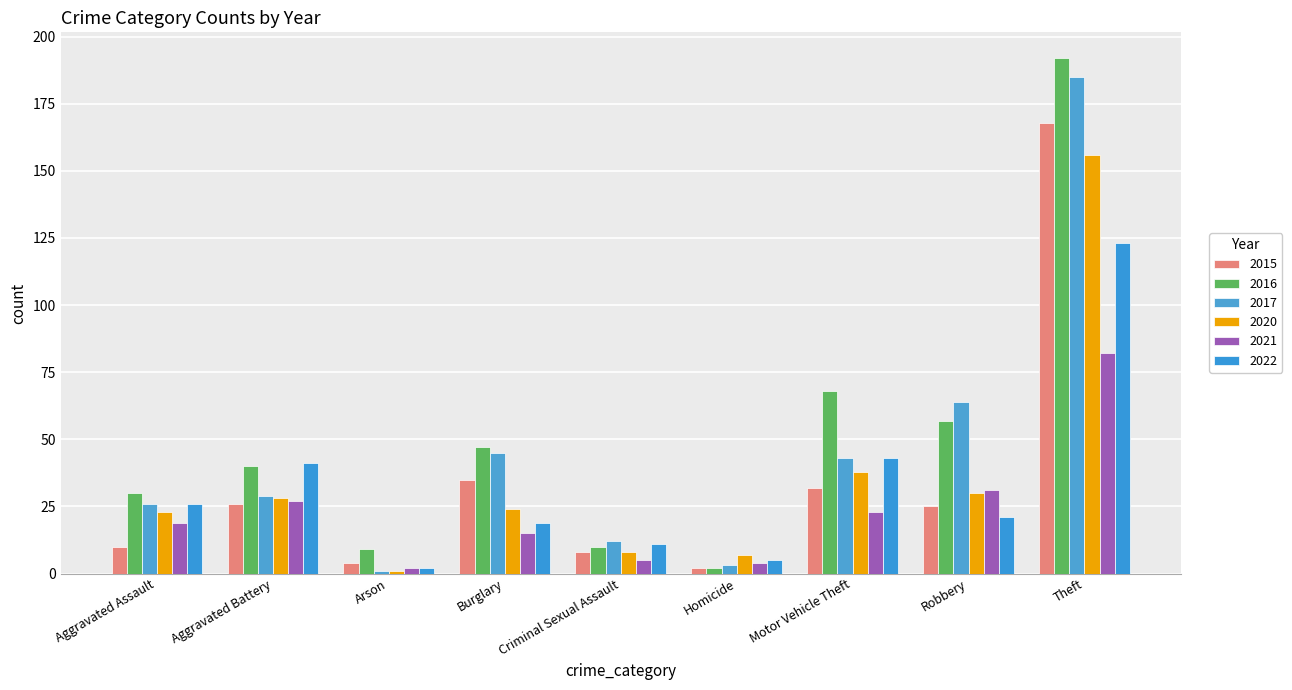

What is the label of the 7th bar from the left?

Motor Vehicle Theft